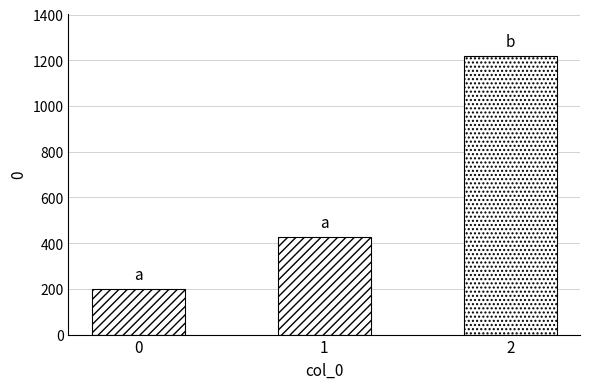

What is the sum of all values?

1848.6